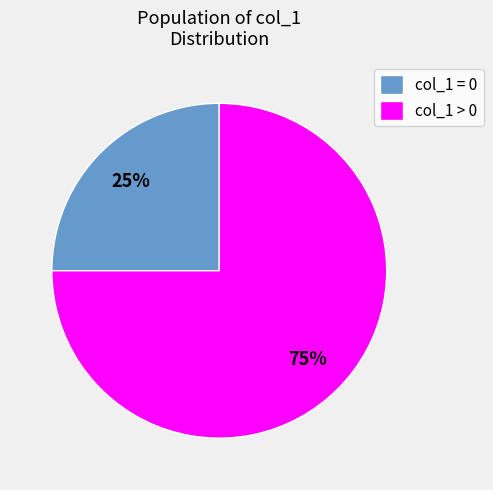

How many segments does this pie chart have?

2